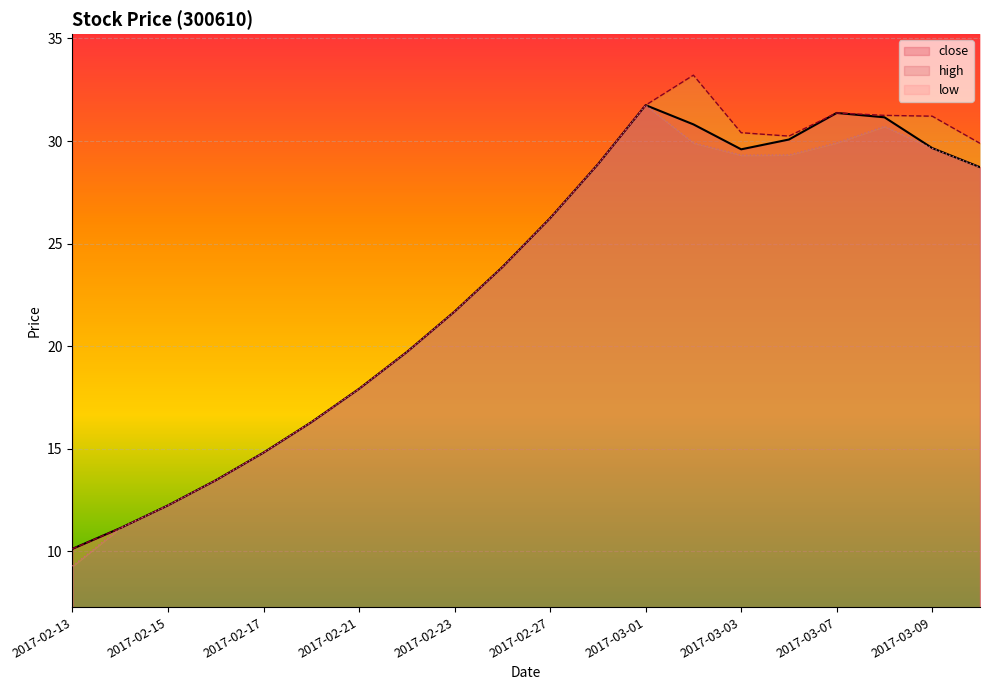

Between 2017-02-14 and 2017-03-06, which is larger?

2017-03-06